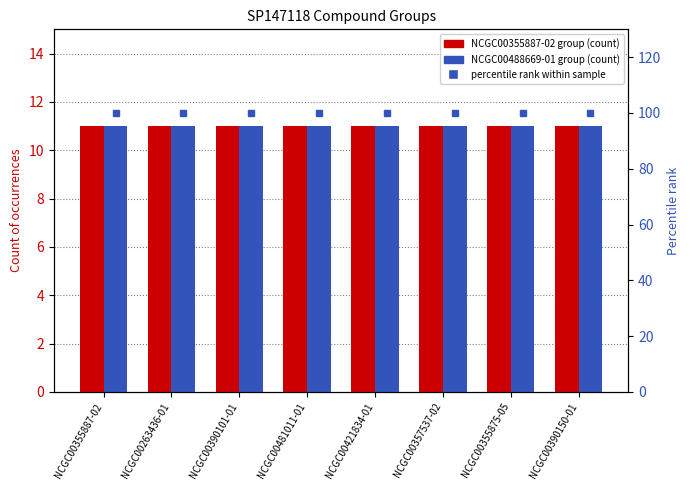

True or false: NCGC00488669-01 group has a value of 4 at NCGC00421834-01.

False